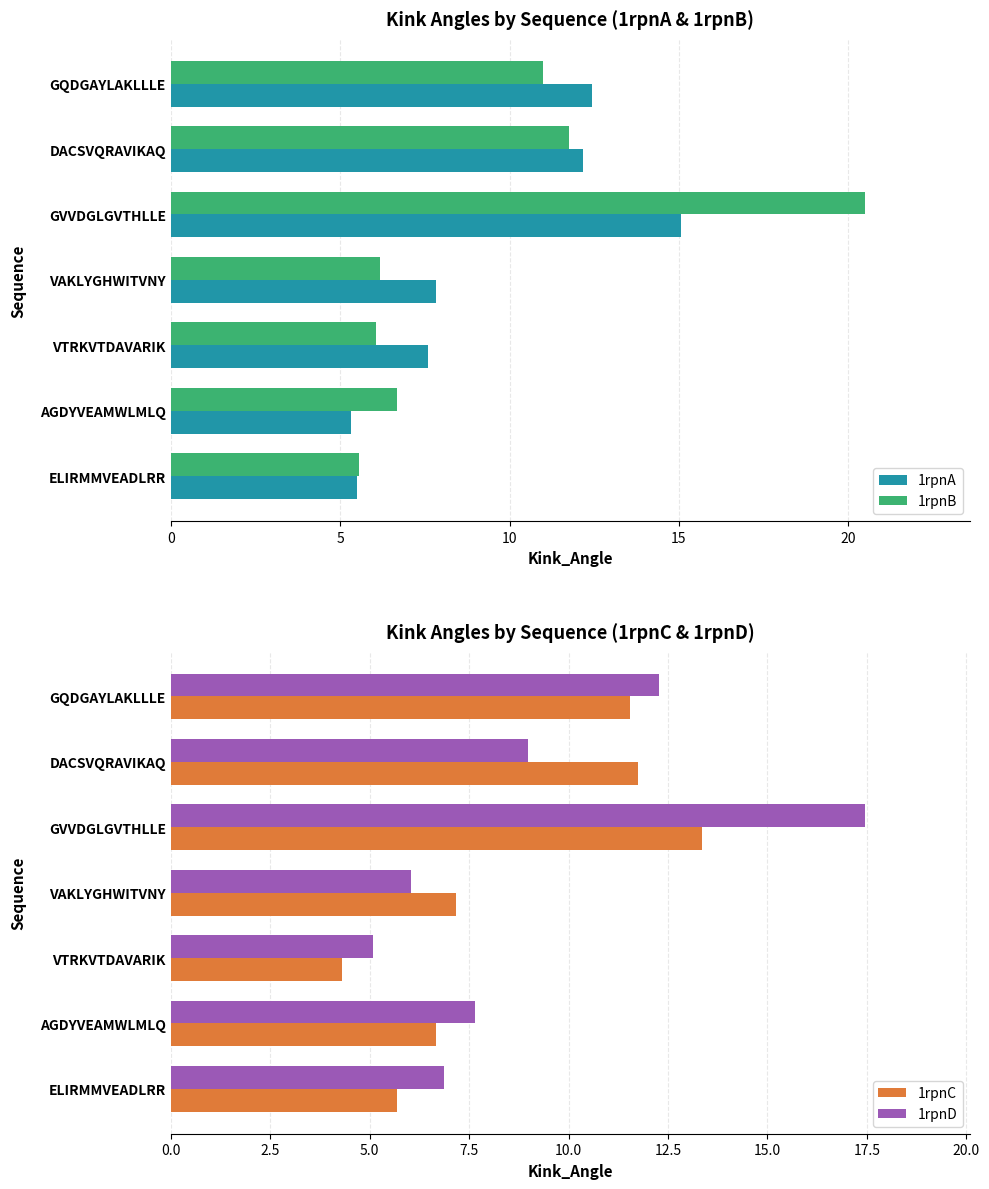

What is the difference between the maximum and second lowest values in the 1rpnA series?

9.6